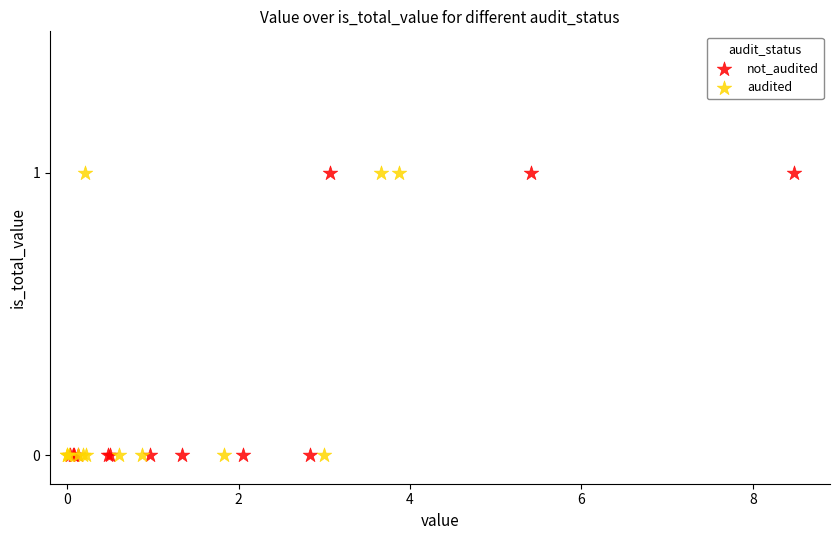

What are all the series names shown in the legend?

not_audited, audited